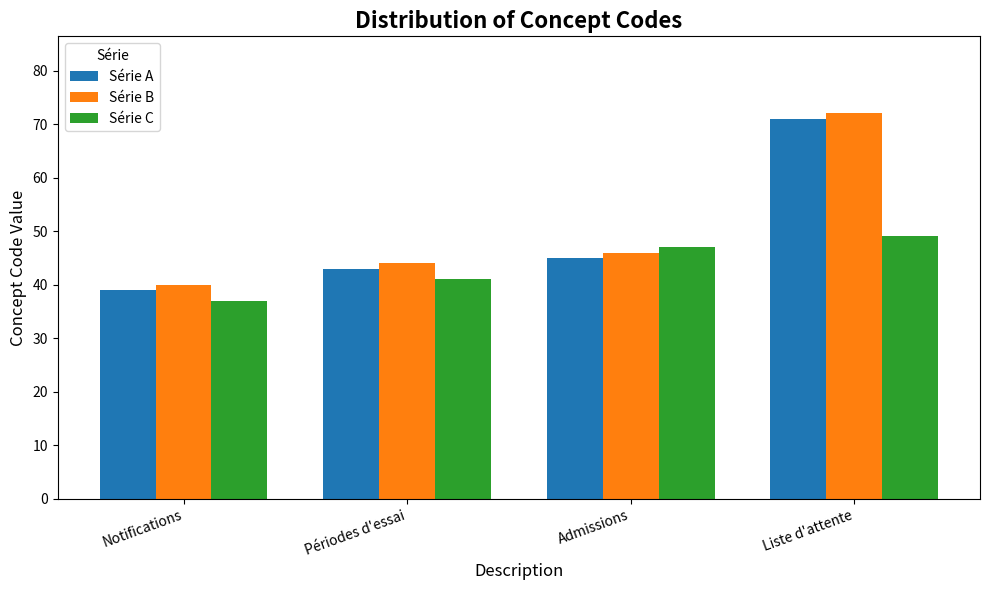

How many bars are there in each group?

3